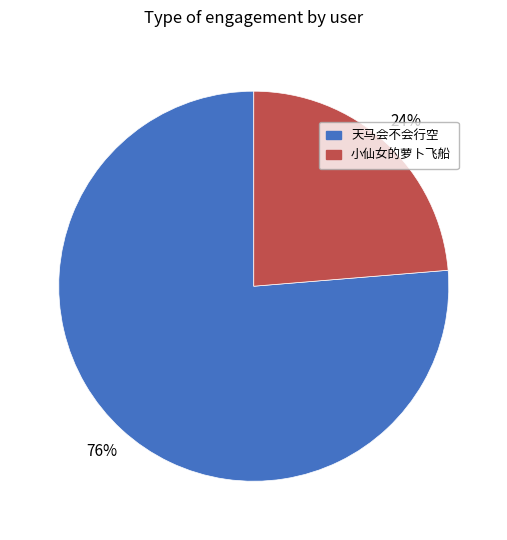

Is there any slice that represents more than half of the pie?

Yes